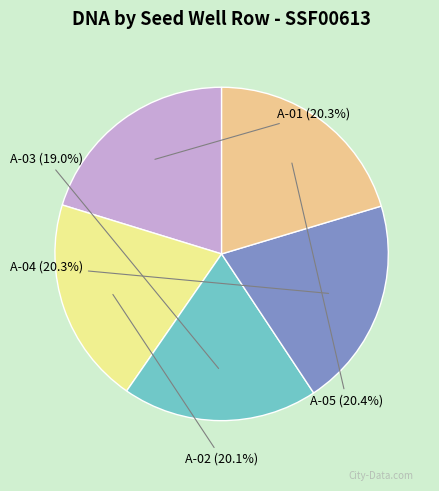

Which has a higher value, A-04 or A-03?

A-04